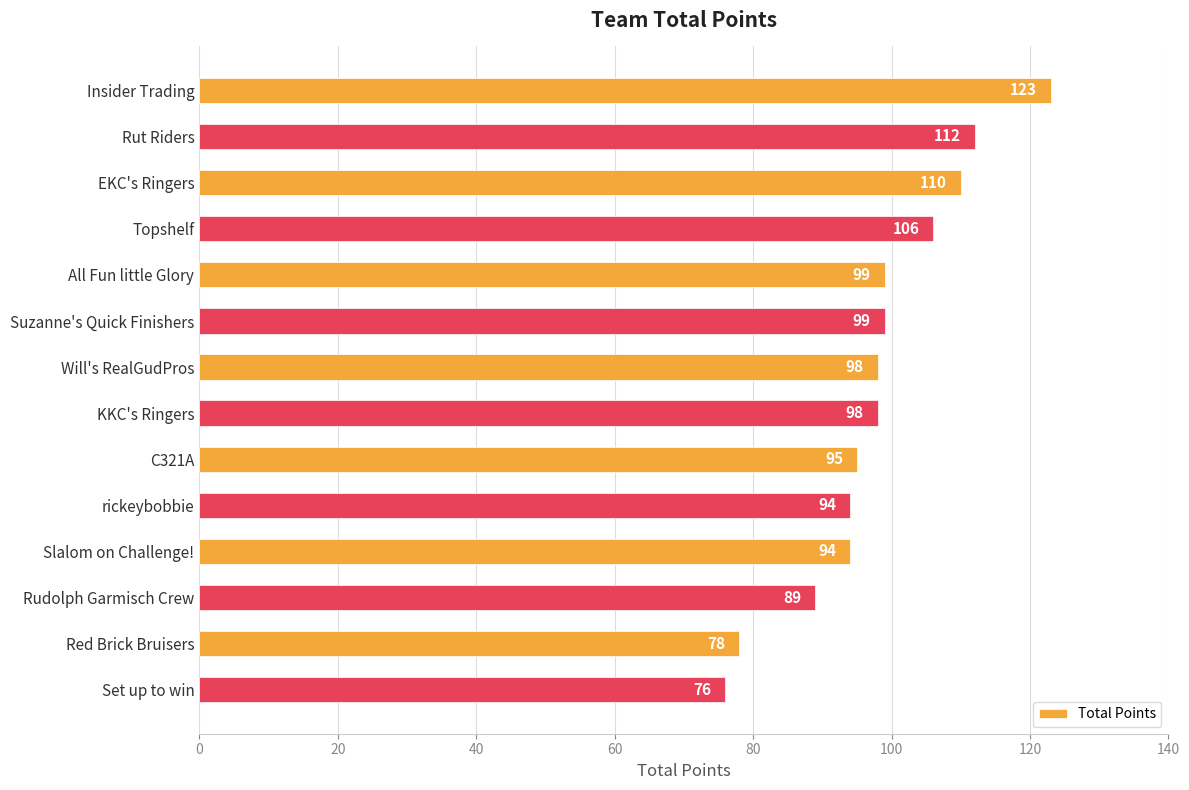

What is the average value?

98